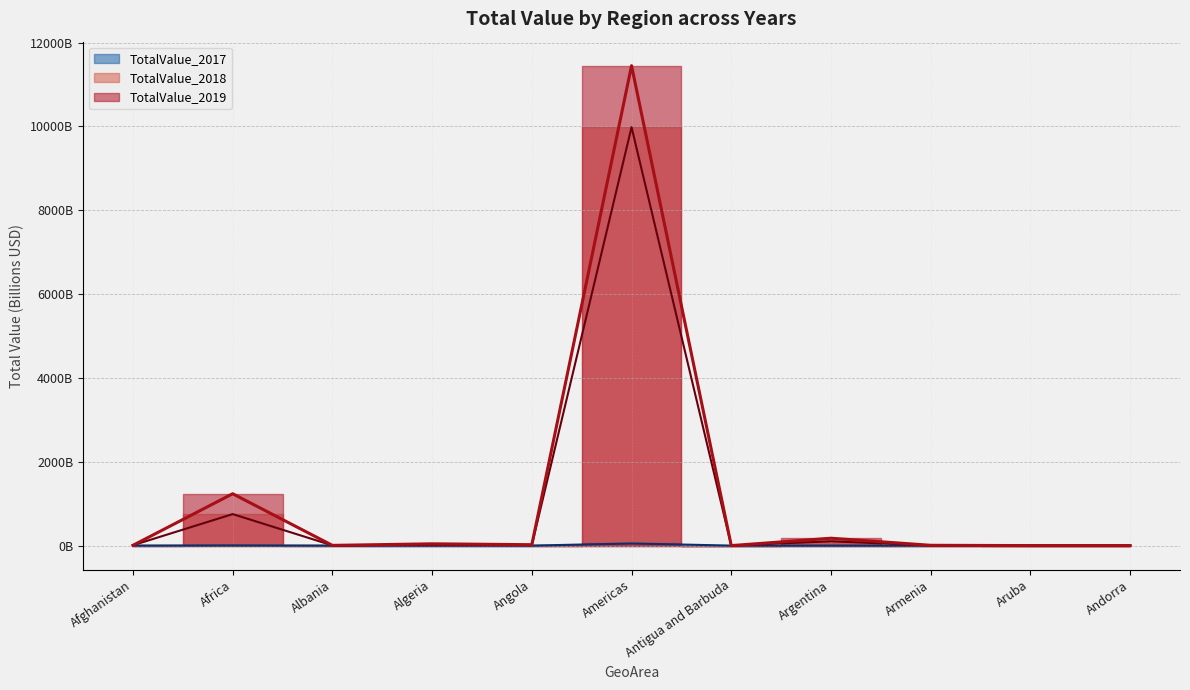

Rank the categories by TotalValue_2018 value from highest to lowest.

Americas, Africa, Argentina, Algeria, Angola, Afghanistan, Albania, Armenia, Antigua and Barbuda, Aruba, Andorra